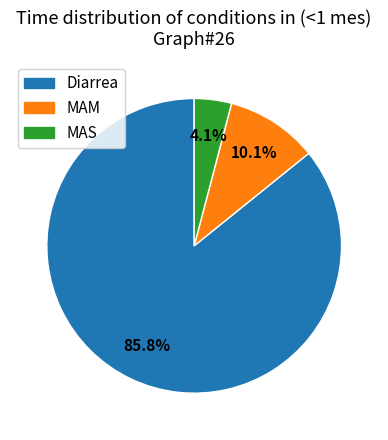

Which slice is the smallest?

MAS